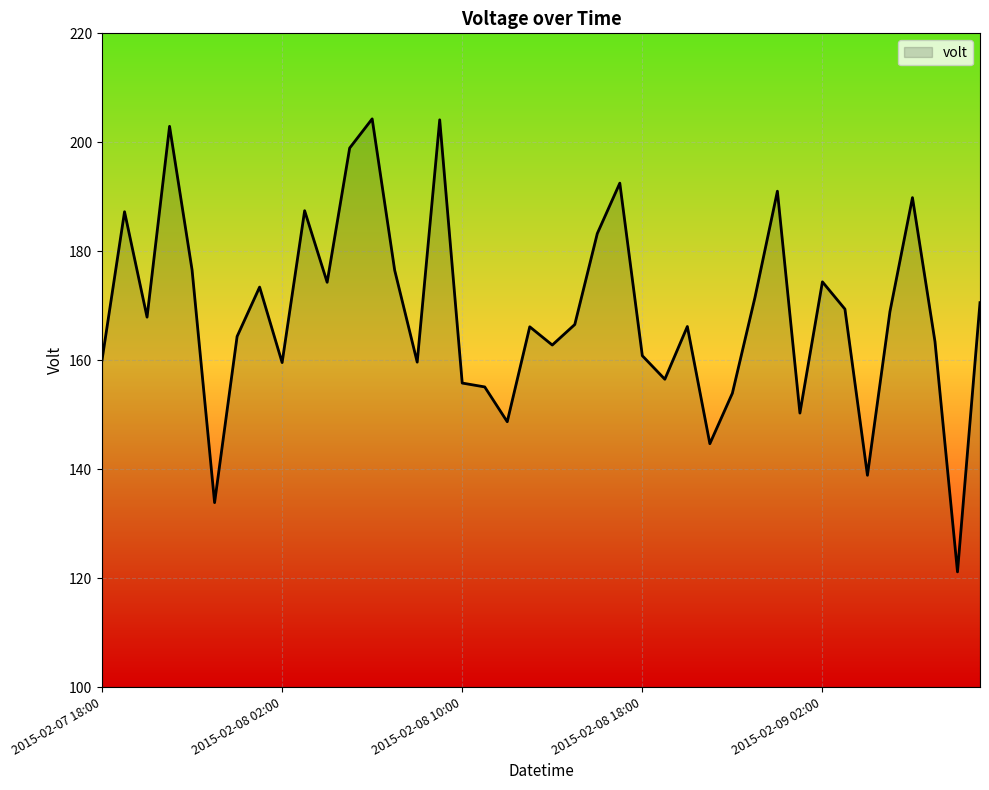

What is the minimum value shown in the chart?

121.1